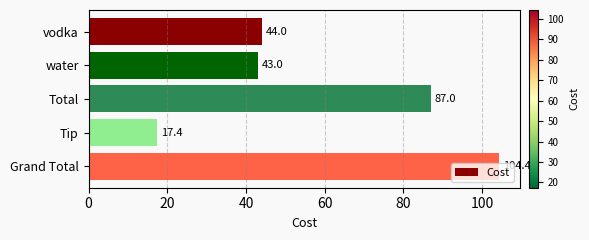

What is the greatest value displayed?

104.4